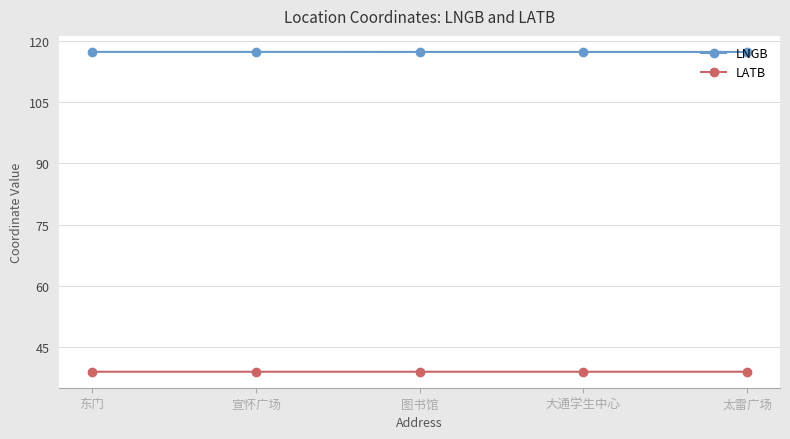

List the series in order of their overall mean, lowest first.

LATB, LNGB